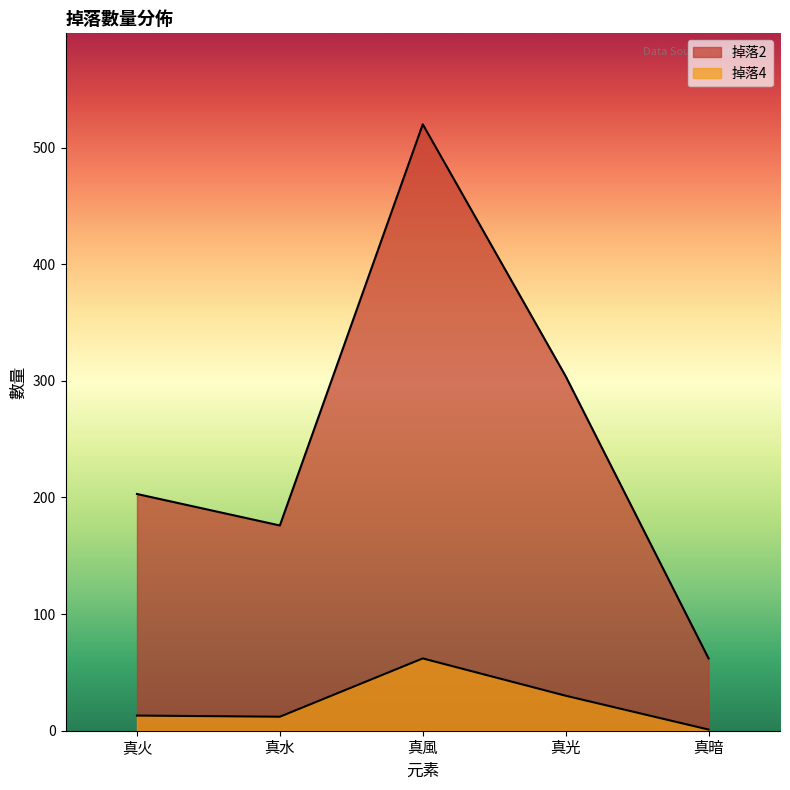

True or false: 掉落2 has a value of 520 at 真風.

True